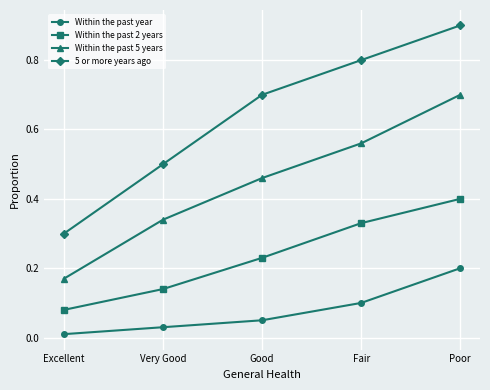

True or false: 5 or more years ago has more than 0 points higher than both neighbors.

False